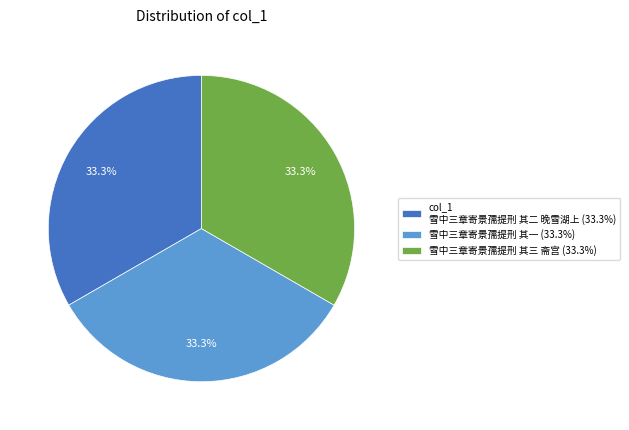

Count the number of slices in the pie.

3